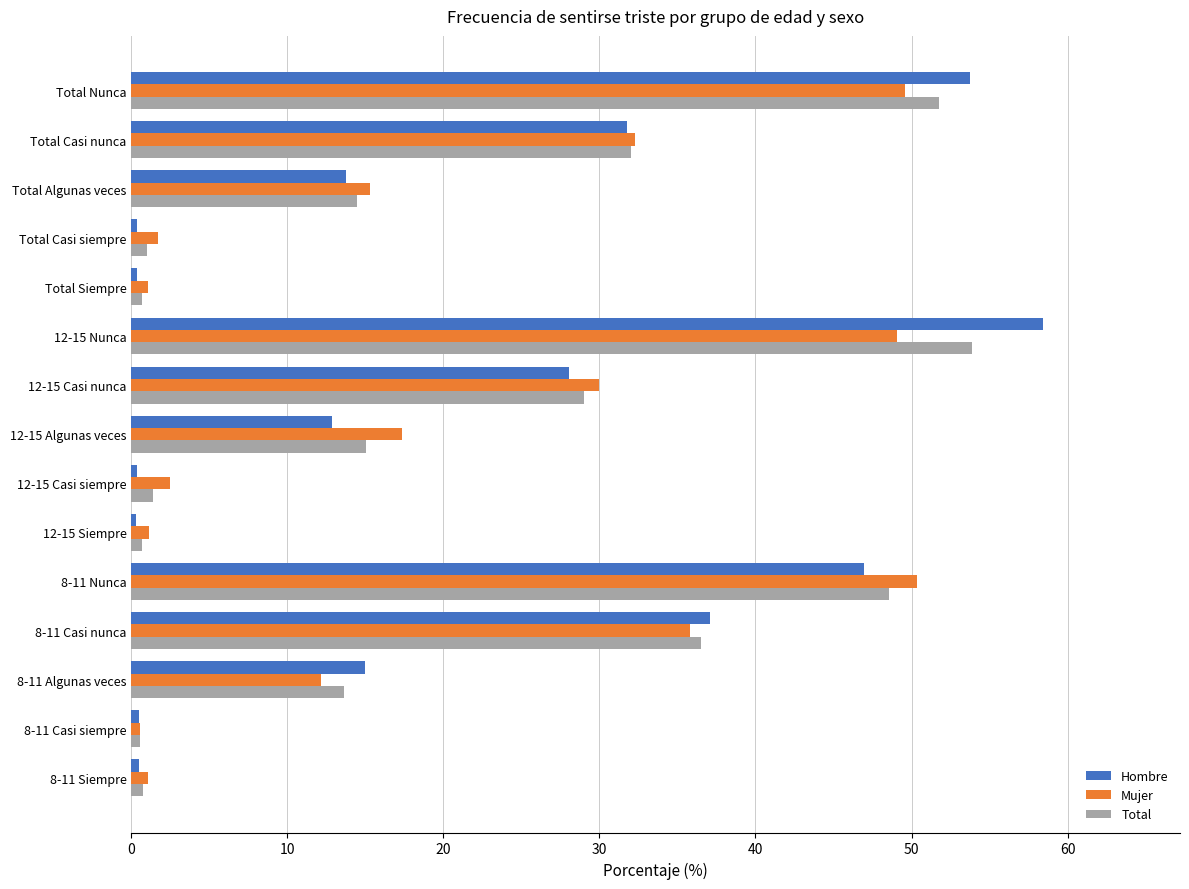

What is the difference between the Hombre values at Total Nunca and 8-11 Algunas veces?

38.8